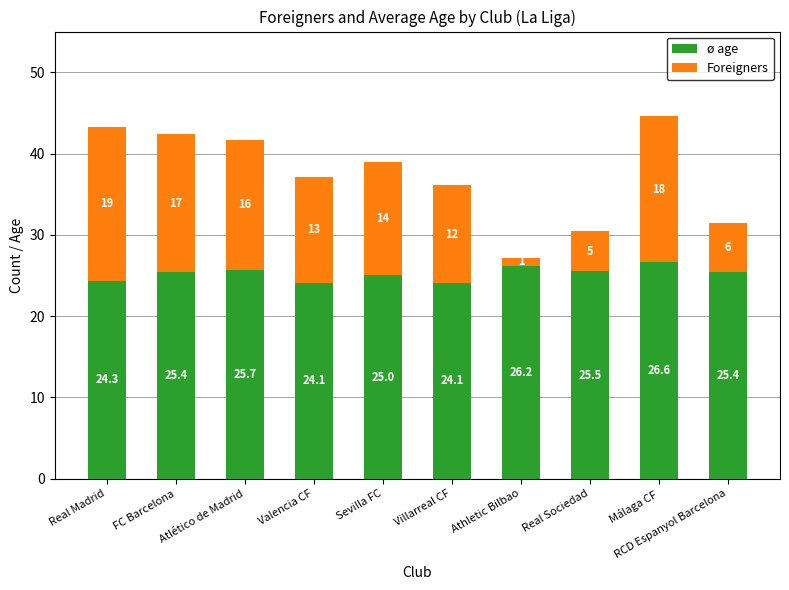

Does the chart contain stacked bars?

Yes